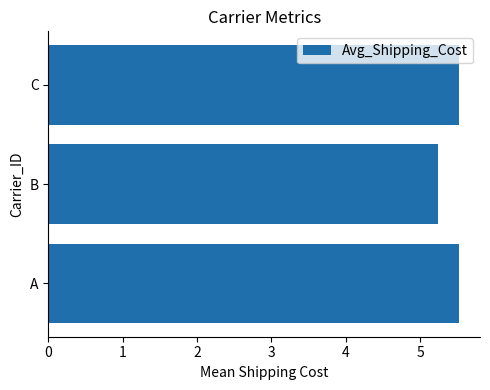

Reading bottom to top, extract all data points from this chart.

5.5	5.2	5.5